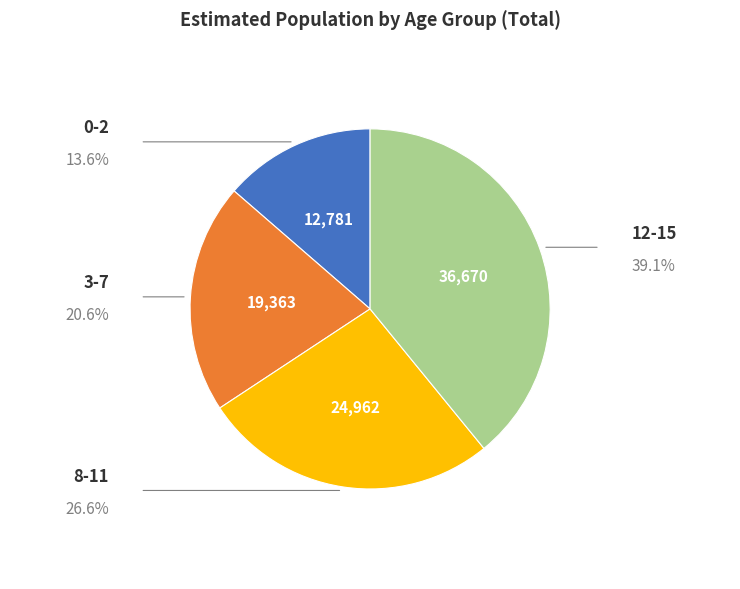

Does any single category account for the majority?

No